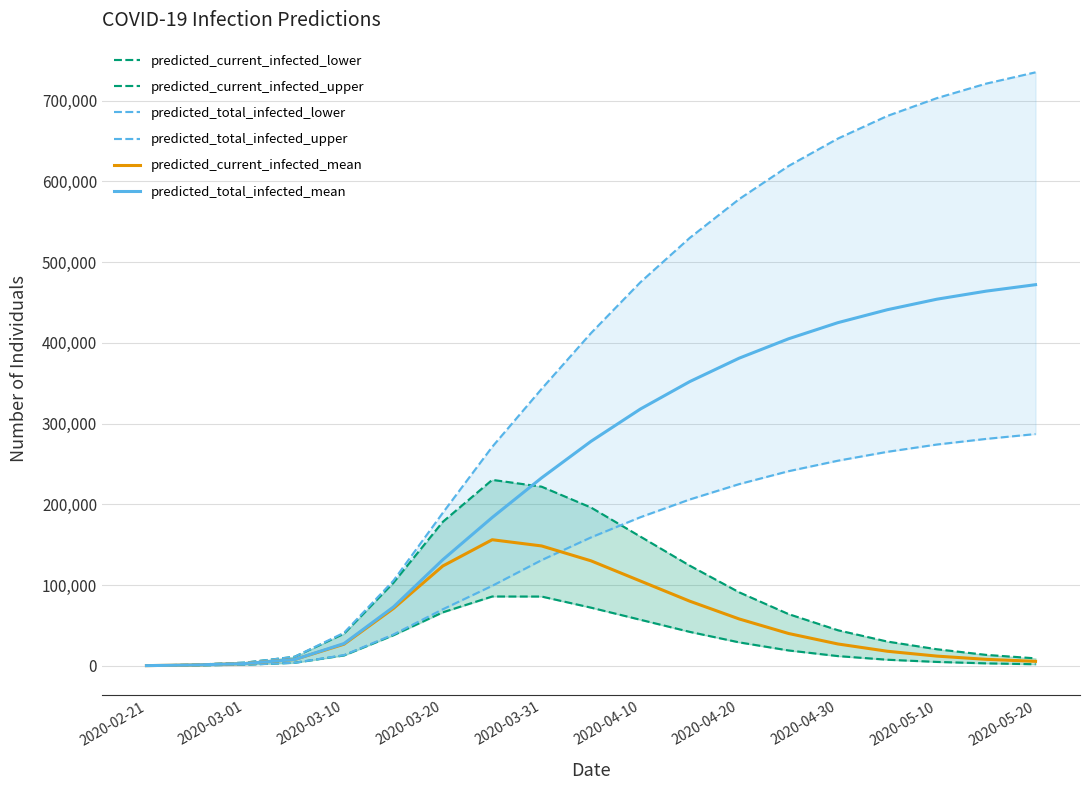

At which category does the chart reach its peak across all series?

2020-05-20